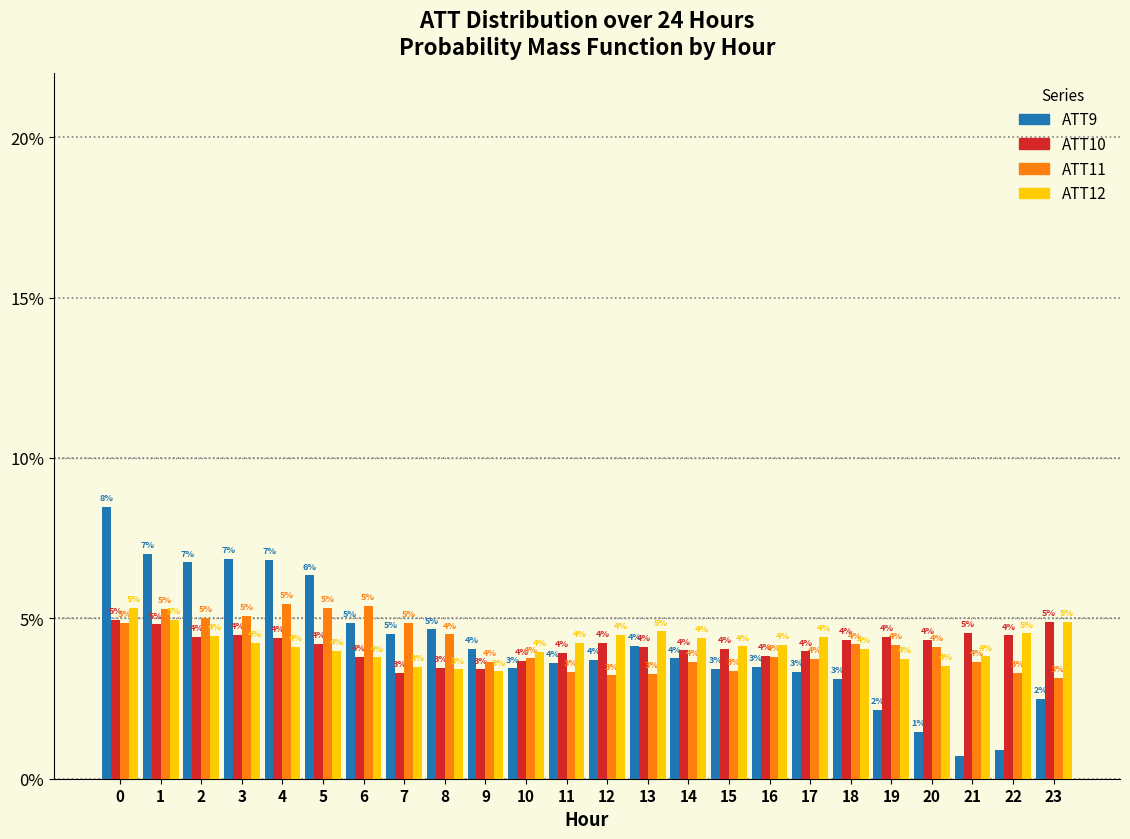

What is the approximate value of ATT11 at 2?

5.0